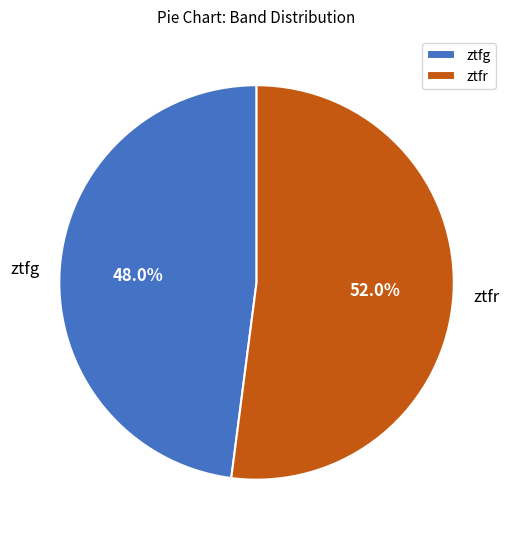

How many slices are in this pie chart?

2